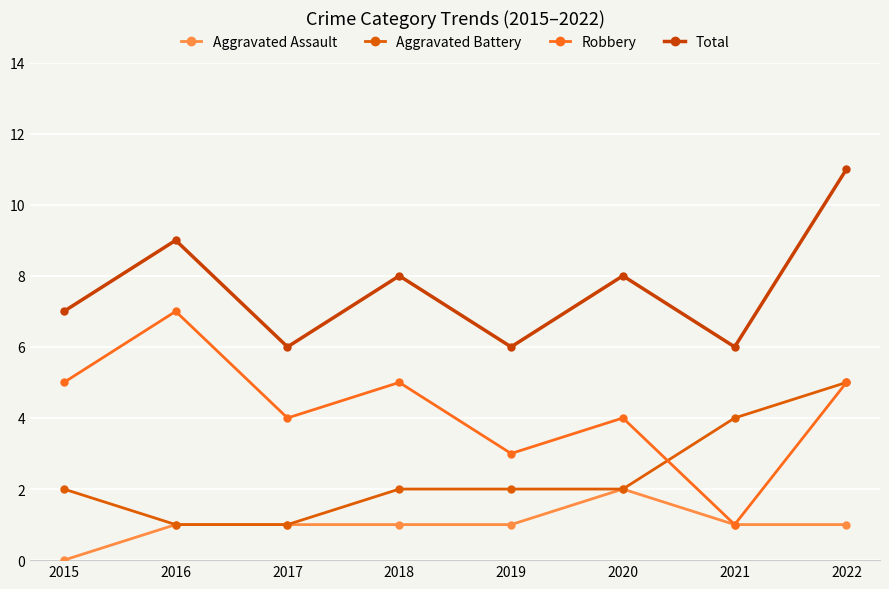

True or false: Aggravated Battery has a value of 2 at 2015.

True